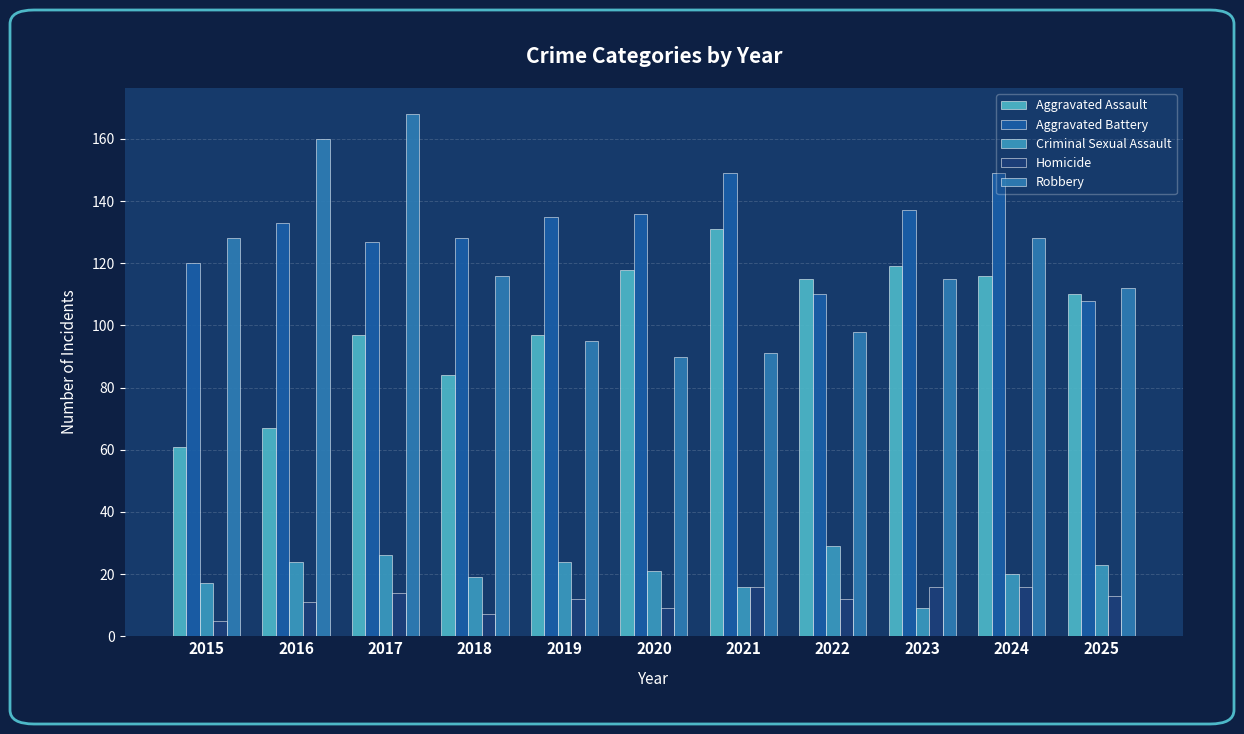

How many values in the Criminal Sexual Assault series are below 21?

5